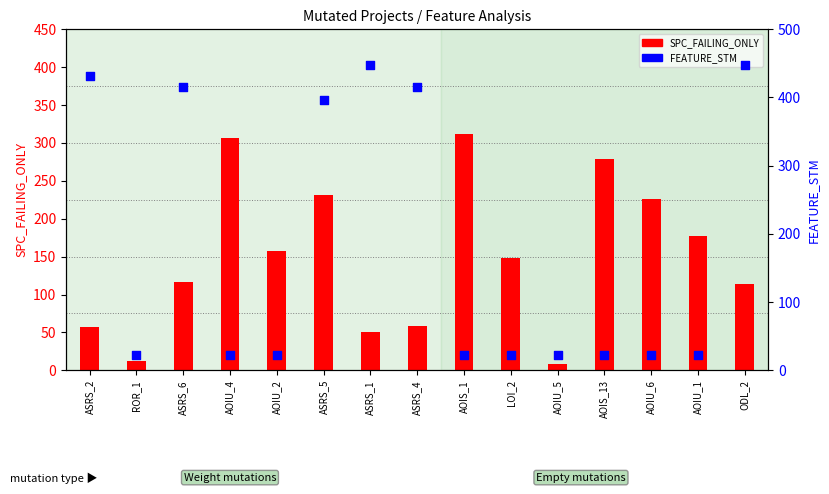

Which series contains the highest Y value?

FEATURE_STM